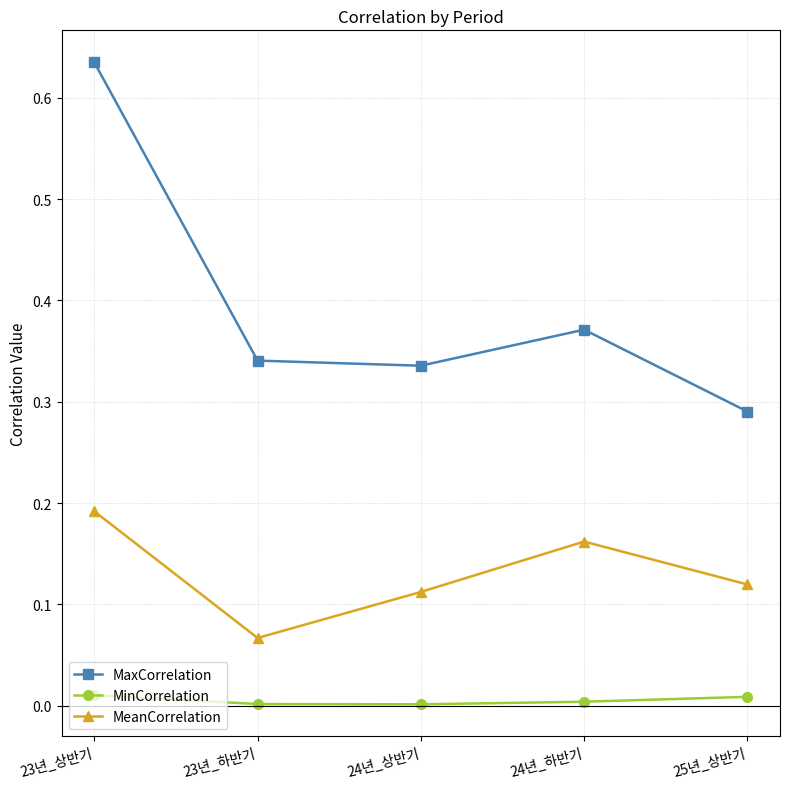

True or false: MeanCorrelation and MaxCorrelation intersect in this chart.

False